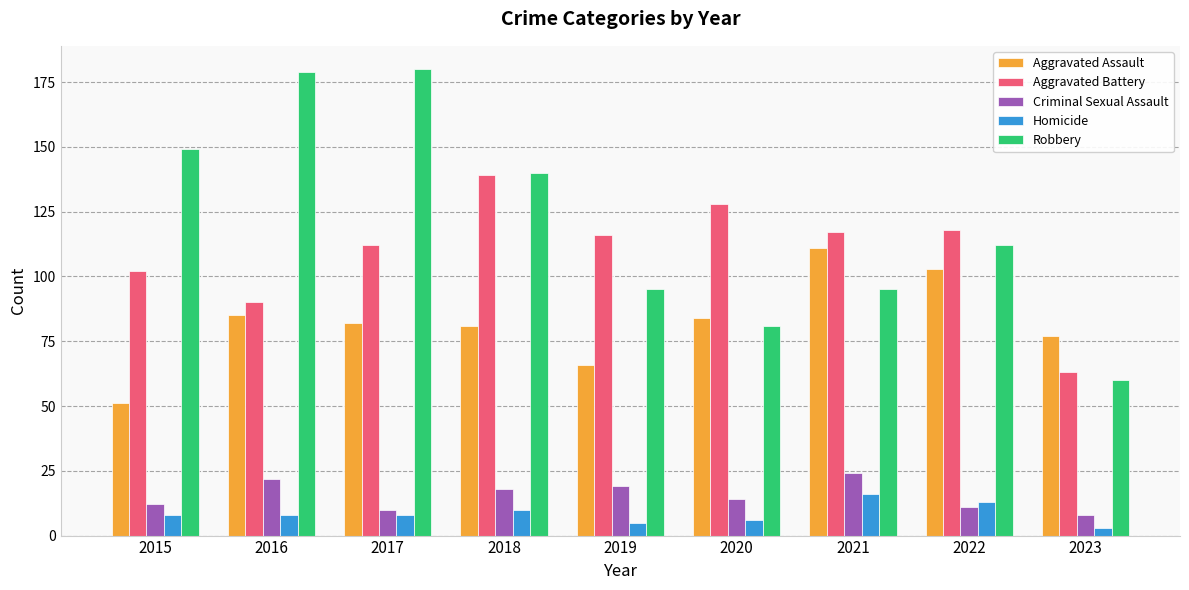

How many series are shown in this chart?

5